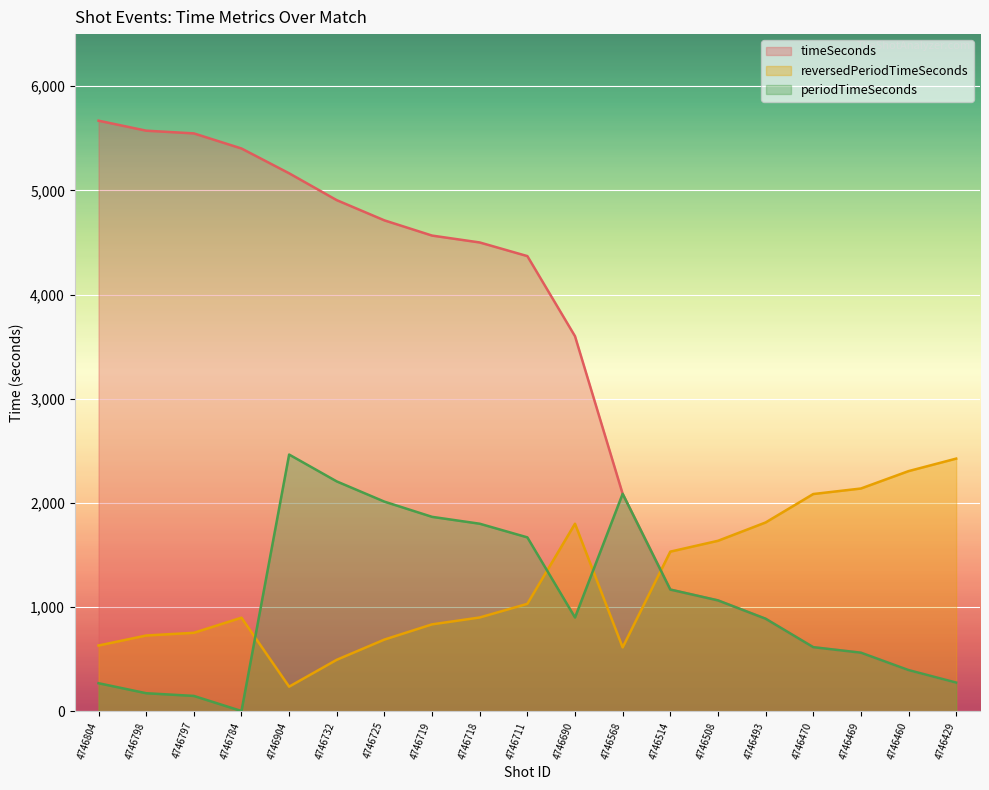

Which series has the widest spread of values?

timeSeconds